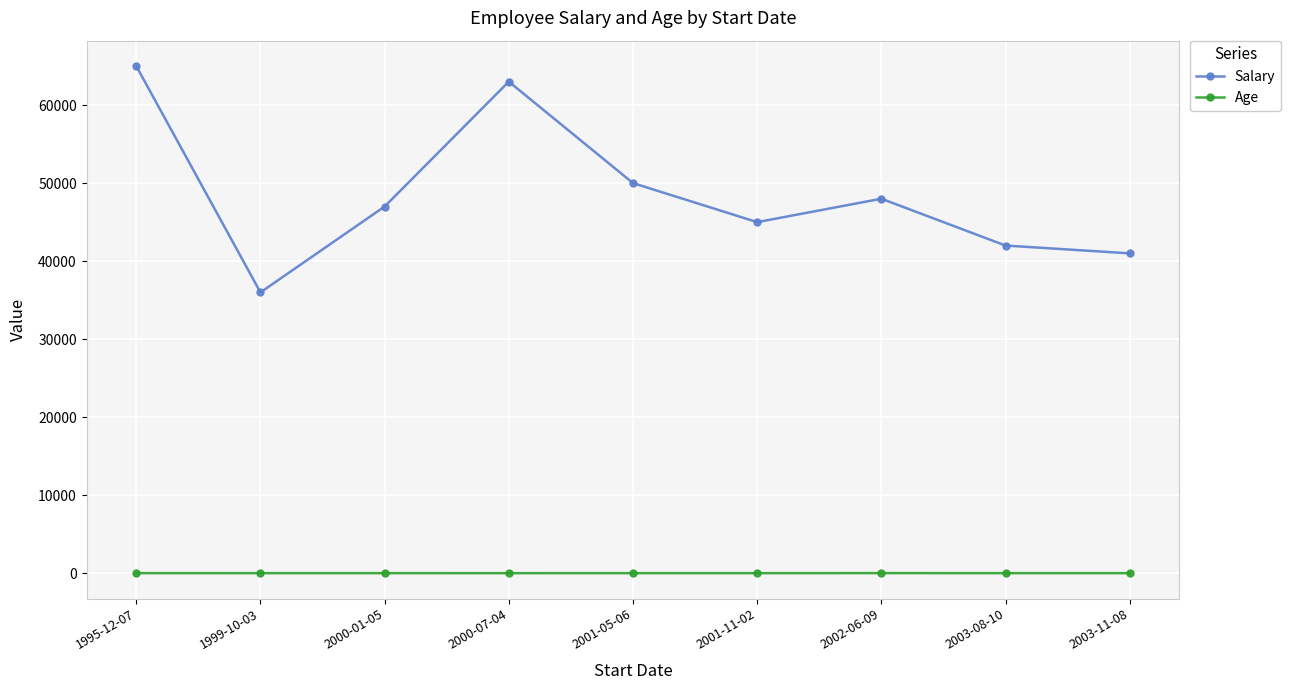

How many lines are shown in the chart?

2